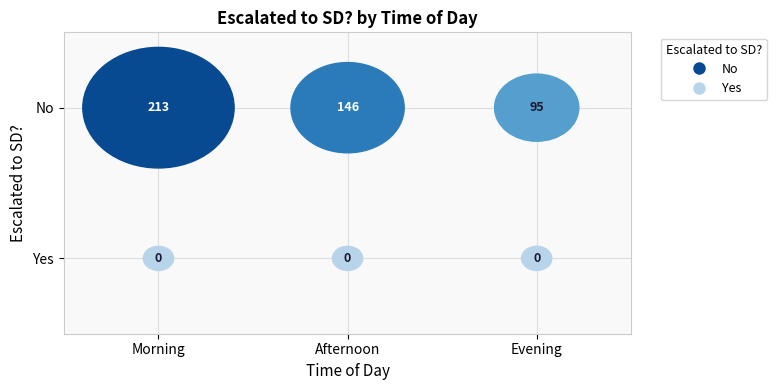

Is the value of Yes at Afternoon greater than the value of No at Afternoon?

No